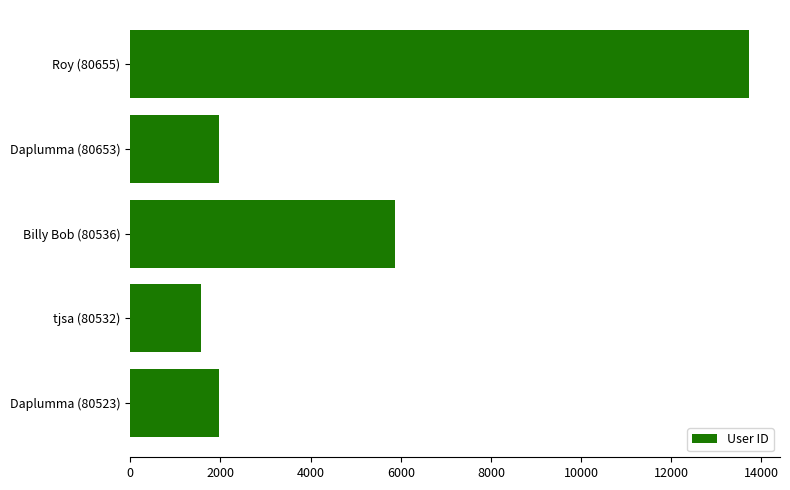

Reading top to bottom, transcribe all the data shown in this chart.

13728	1961	5865	1578	1961